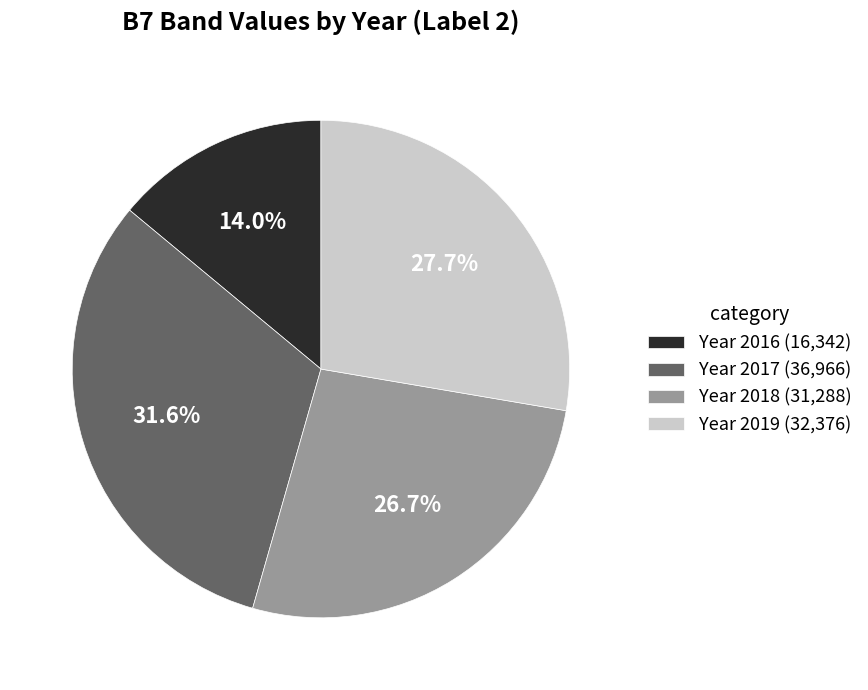

Rank the categories by value from highest to lowest.

Year 2017 (36,966), Year 2019 (32,376), Year 2018 (31,288), Year 2016 (16,342)